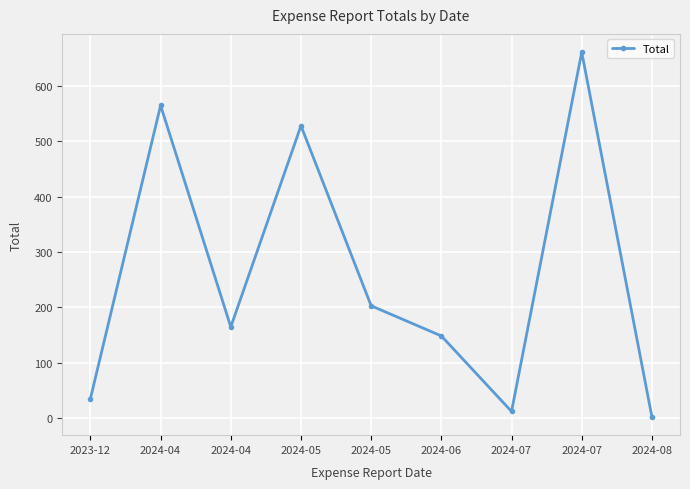

How many data points are less than 164?

4